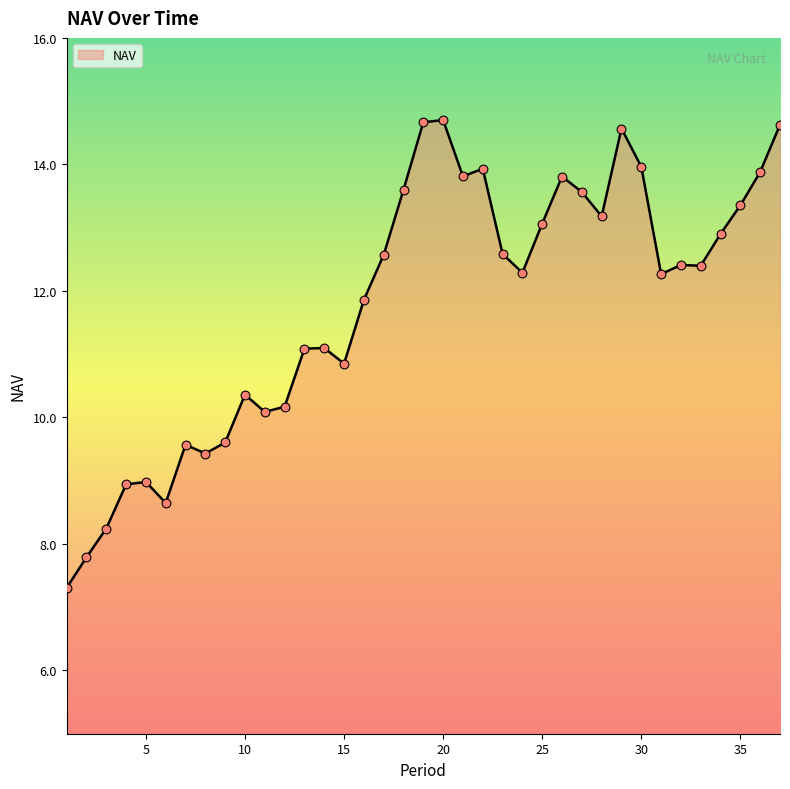

What is the minimum value shown in the chart?

7.3